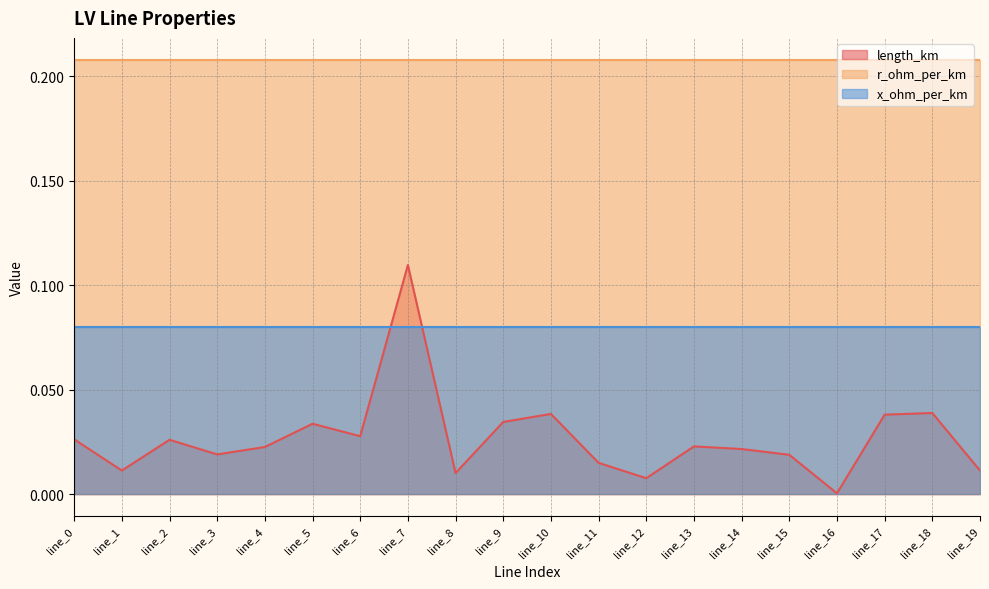

Which series has the largest range (max minus min)?

length_km